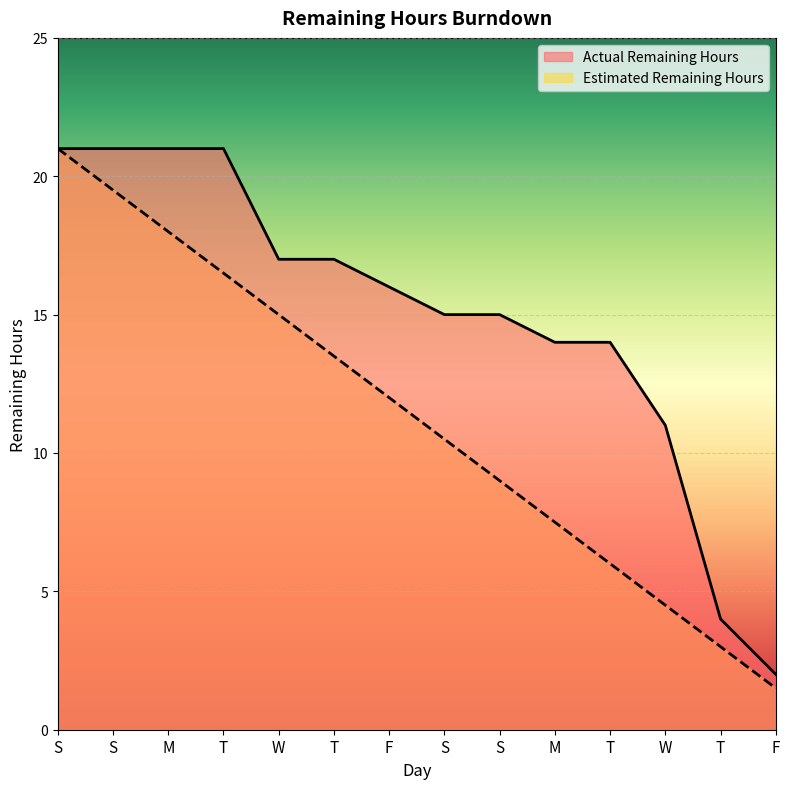

What value does the Actual Remaining Hours series have at T?

4.0